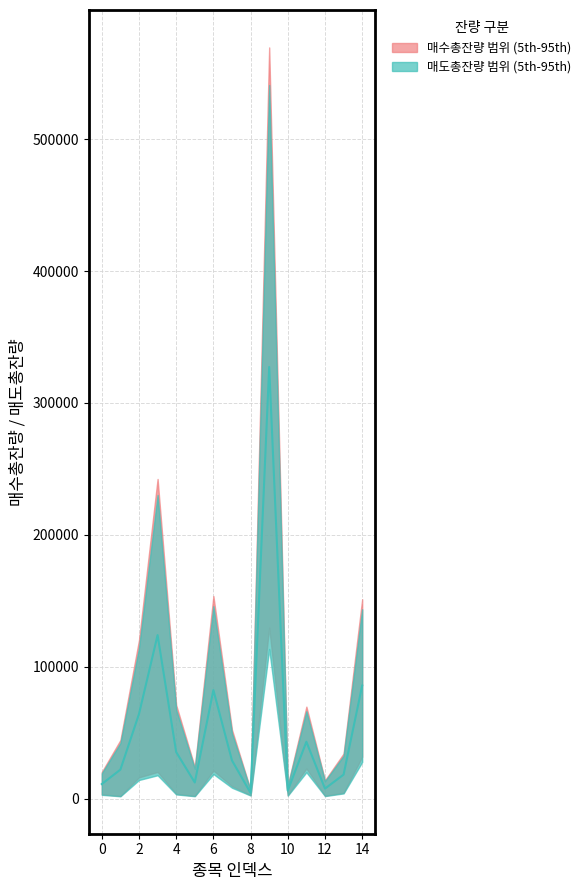

How many lines are shown in the chart?

1